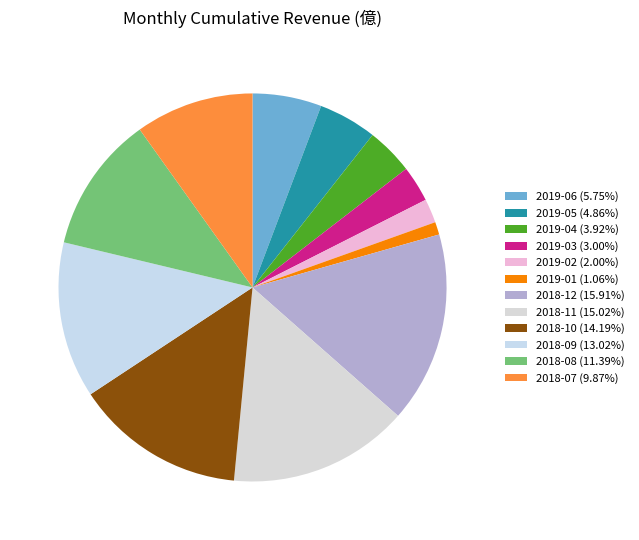

Approximately how many times larger is the value at 2018-08 compared to 2019-03?

3.8